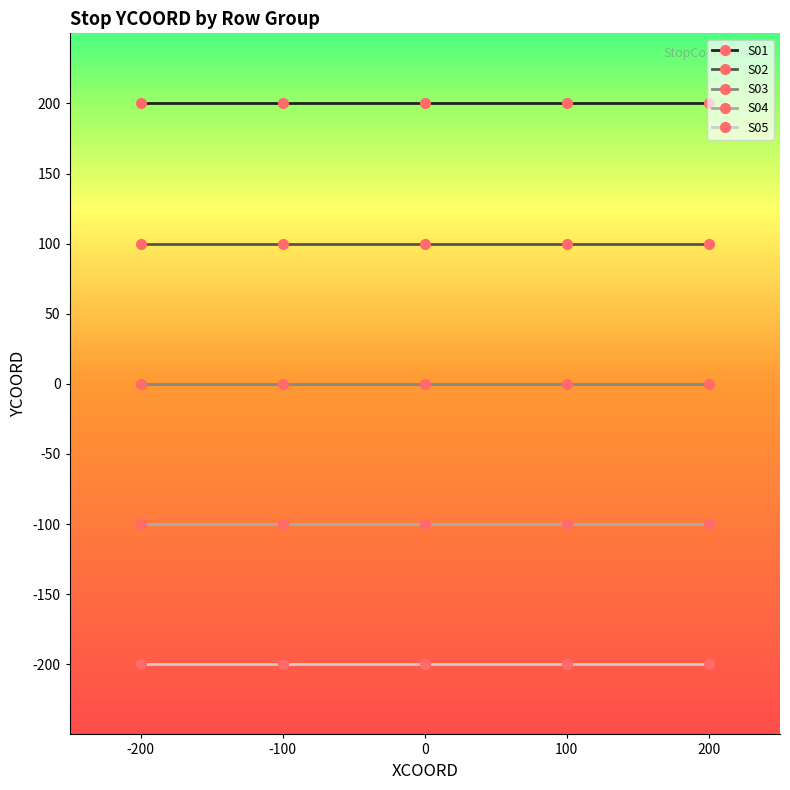

What is the sum of the S05 values at -200 and 200?

-400